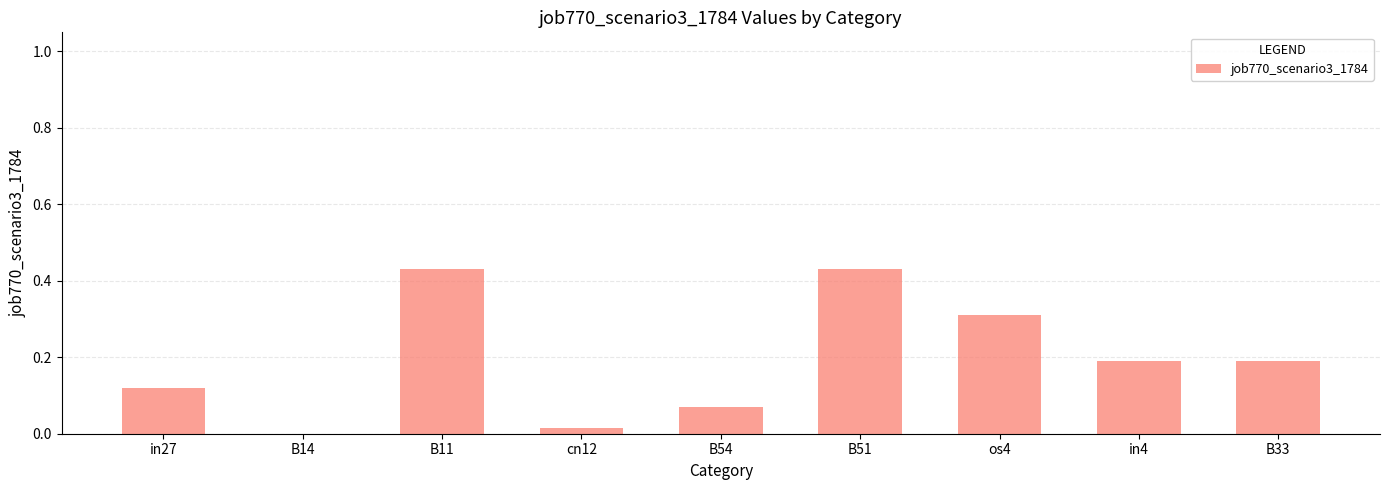

True or false: the data shows 0.0 at B14.

True